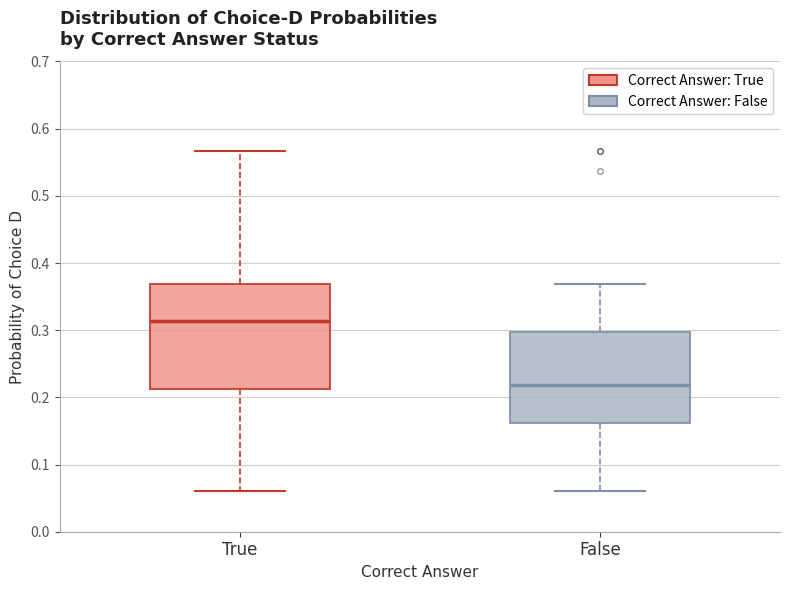

Which box's median line is the highest?

True